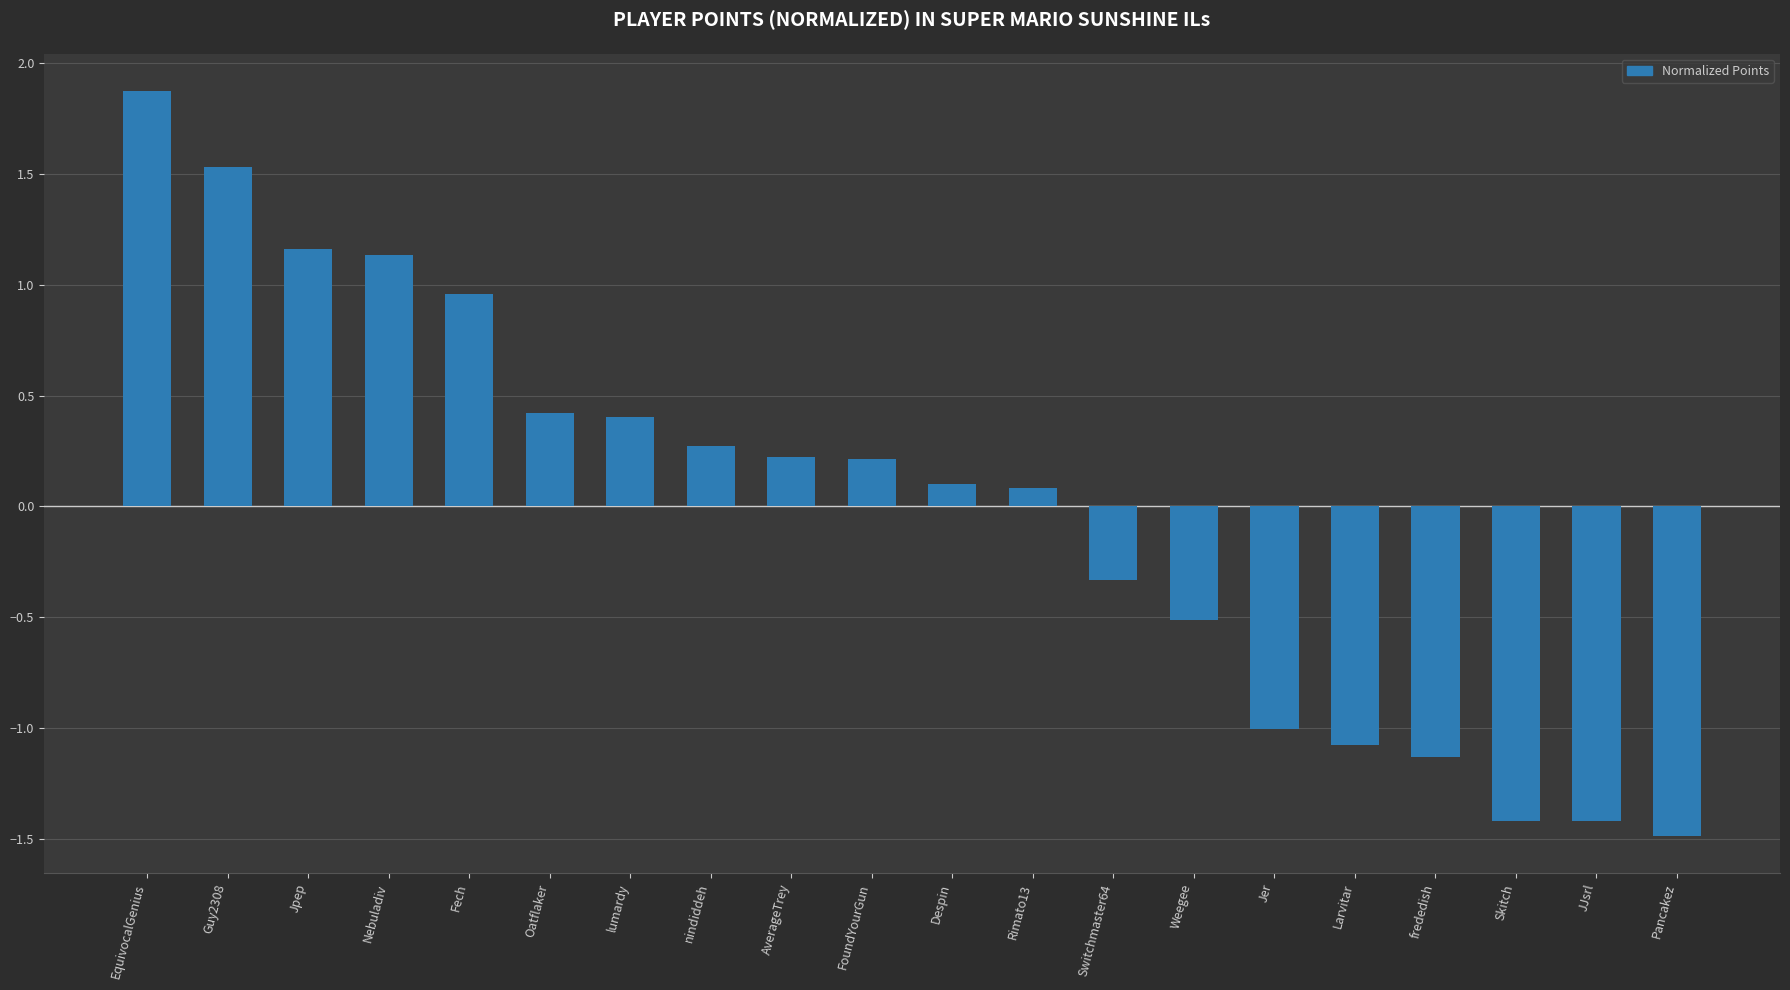

Which has a higher value, lumardy or frededish?

lumardy